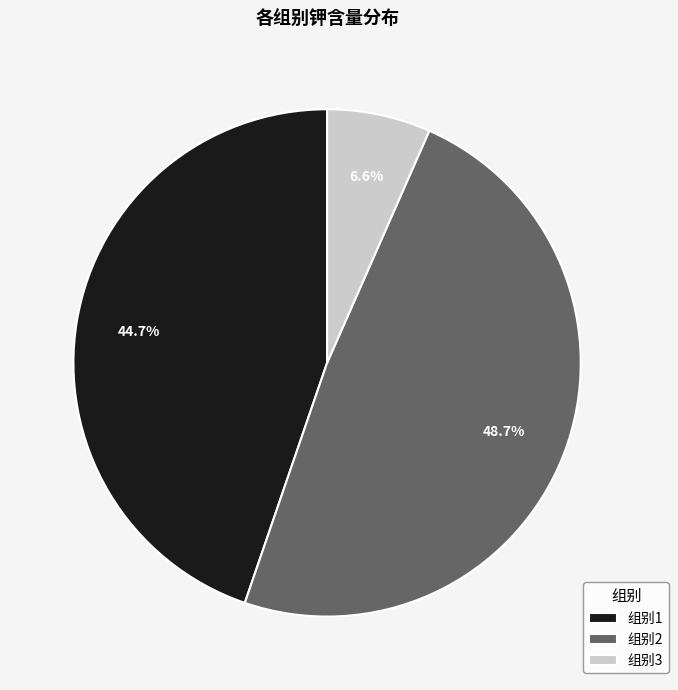

Rank the categories by value from highest to lowest.

组别2, 组别1, 组别3